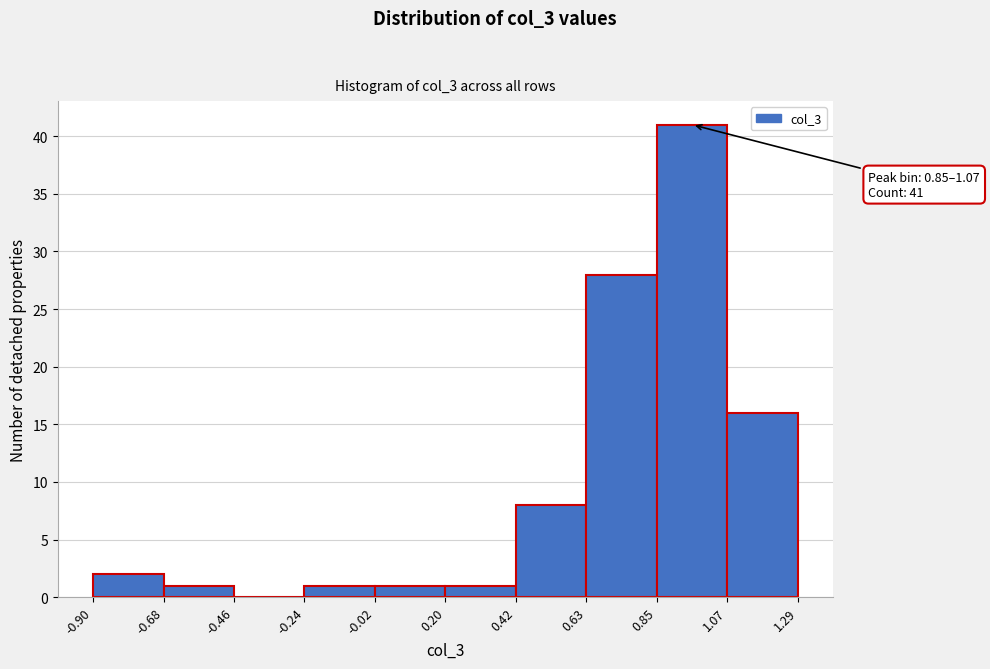

Over which range of the x-axis is the bar tallest?

0.85 to 1.07